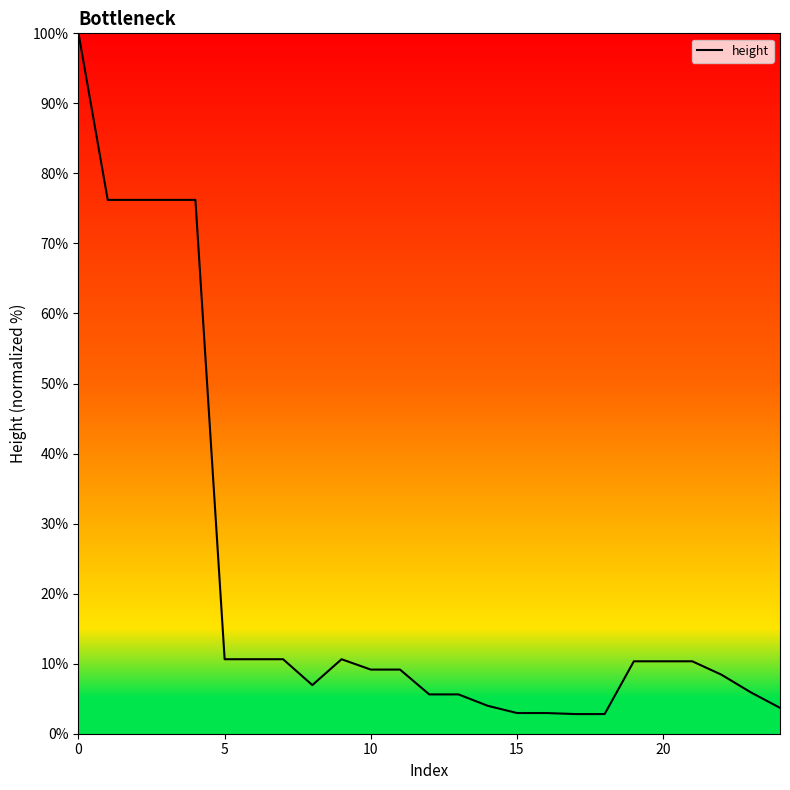

What is the minimum value shown in the chart?

2.8